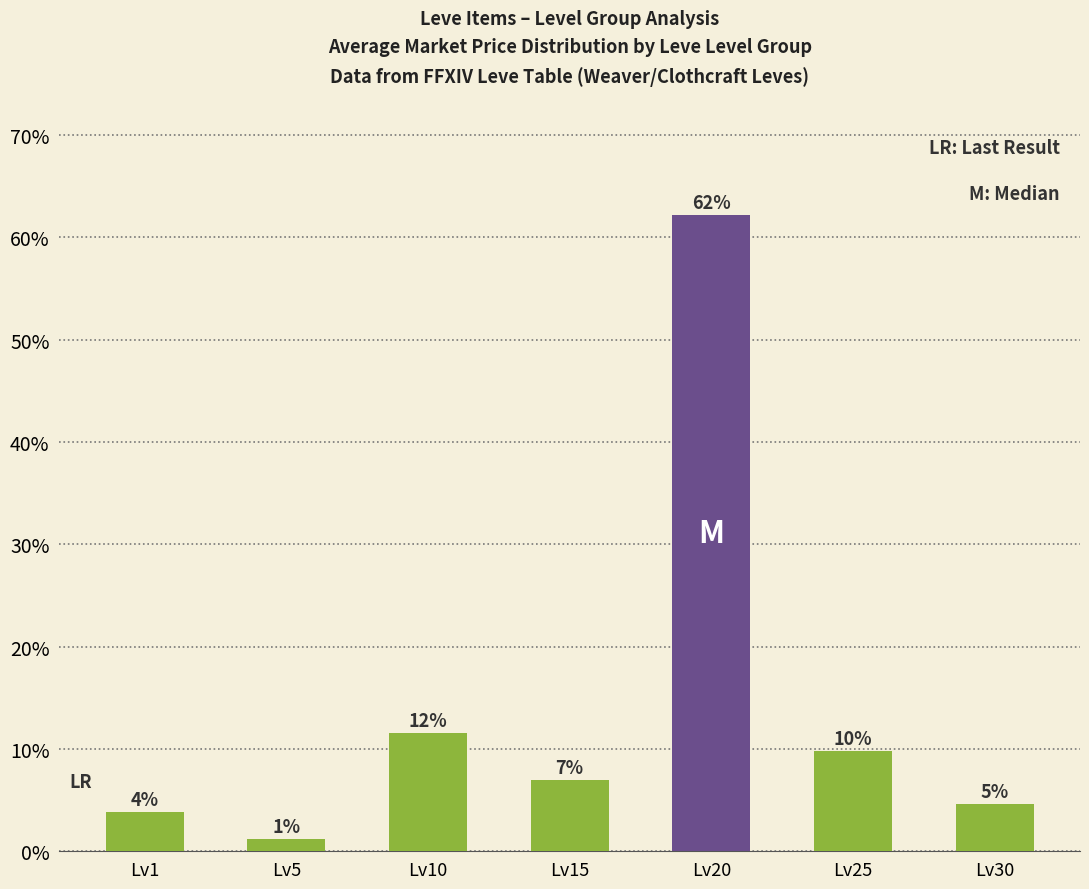

True or false: the data shows 6.4 at Lv1.

False